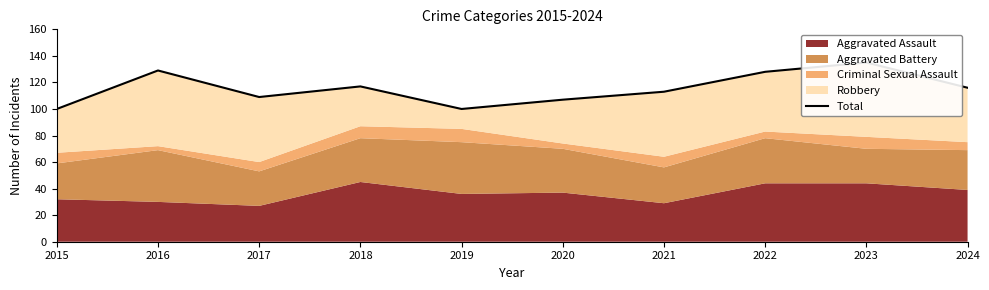

What is the sum of all values?

1154